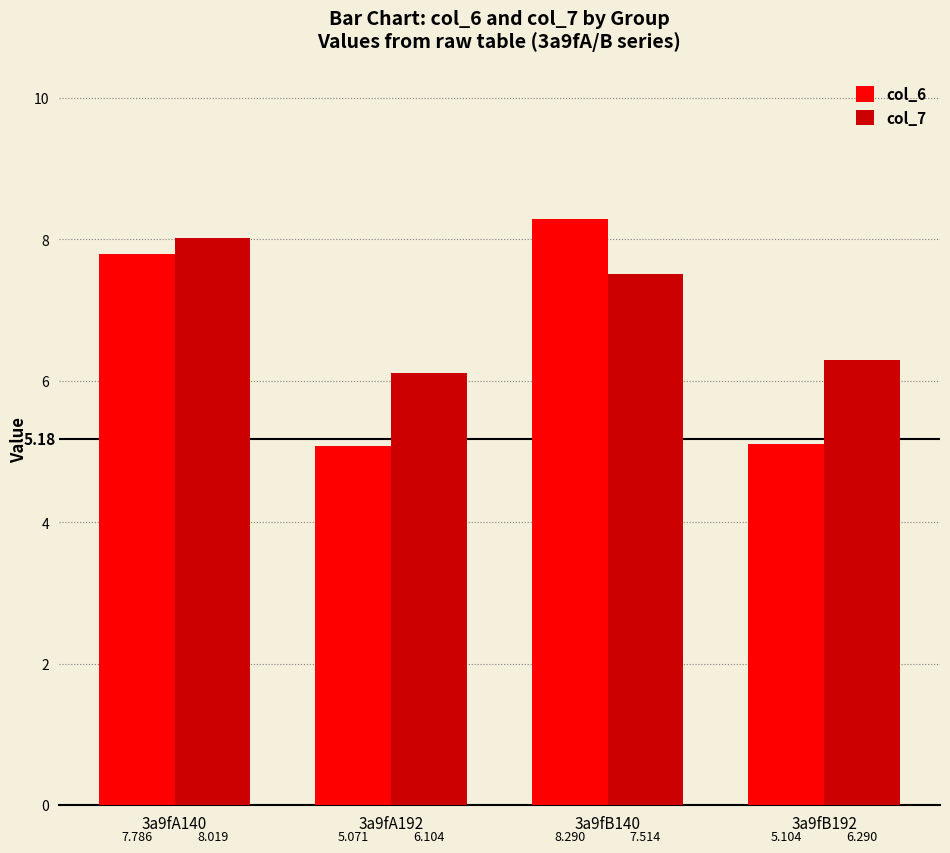

How many bars are there in each group?

2